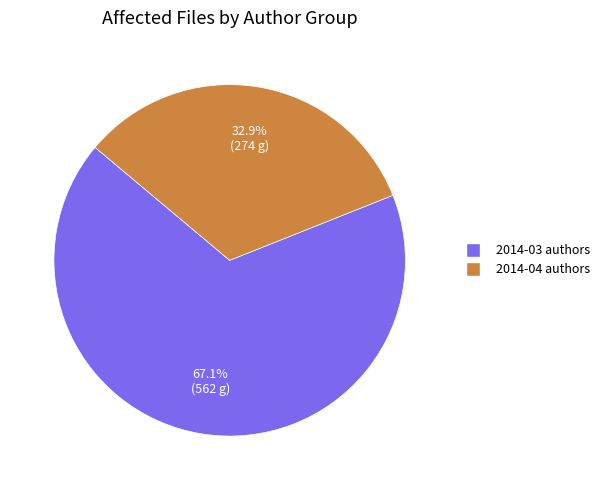

Does any single category account for the majority?

Yes